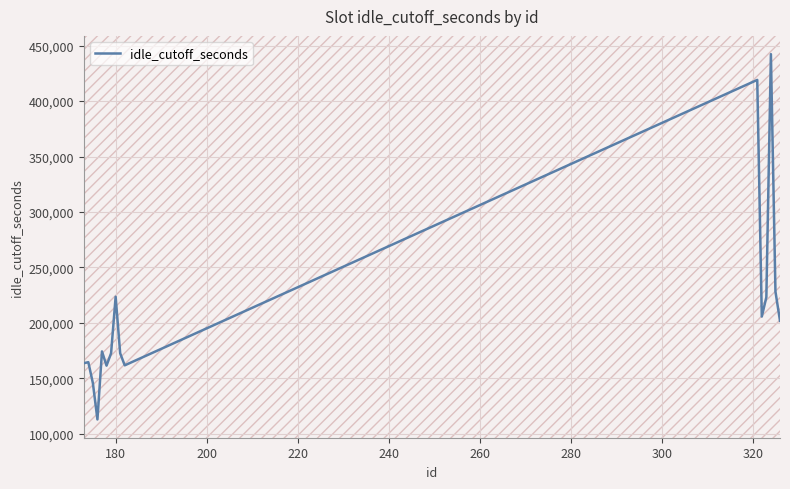

What is the minimum value shown in the chart?

112764